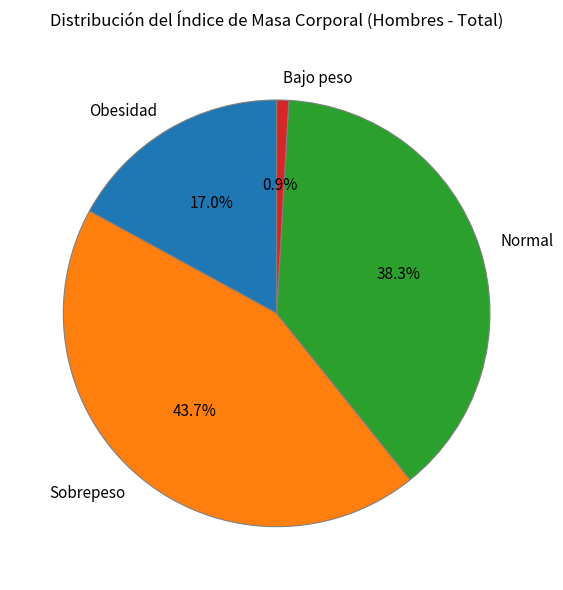

What percentage is the Sobrepeso slice, to the nearest percent?

44%